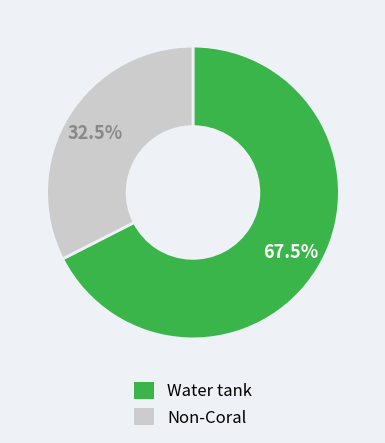

Is there any slice that represents more than half of the pie?

Yes